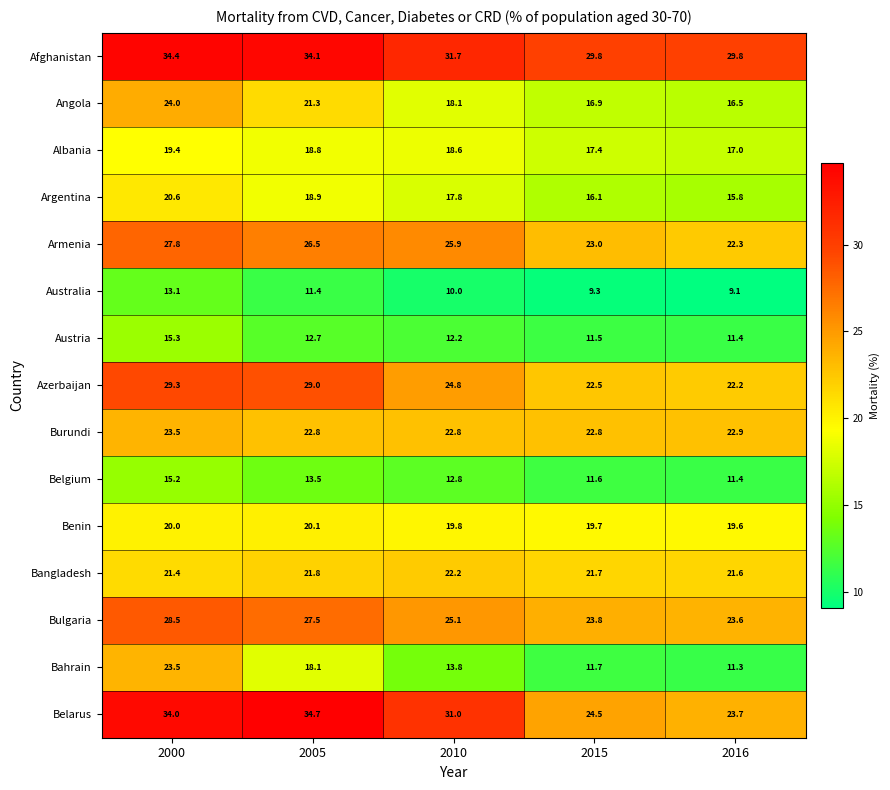

What is the difference between the maximum and second lowest values in the Australia series?

3.8